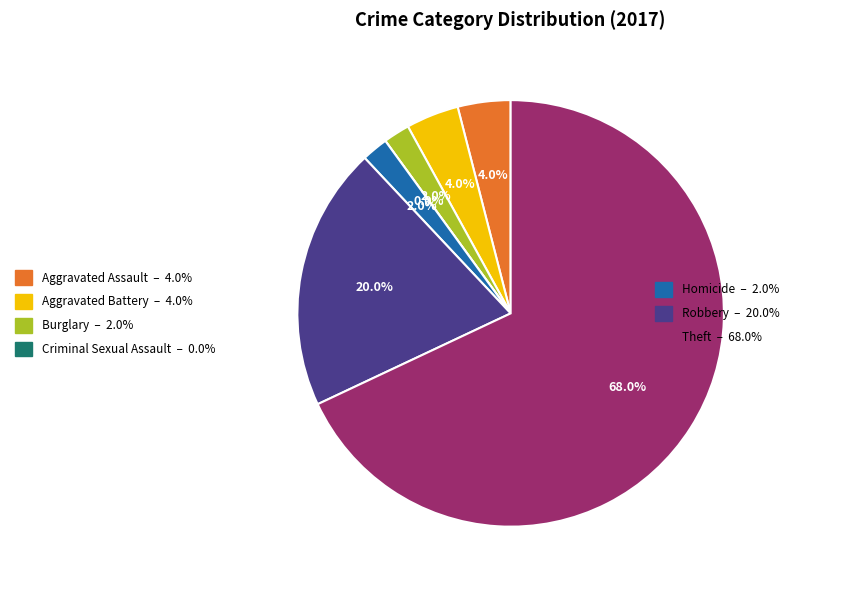

To the nearest percent, what portion does Homicide represent?

2%